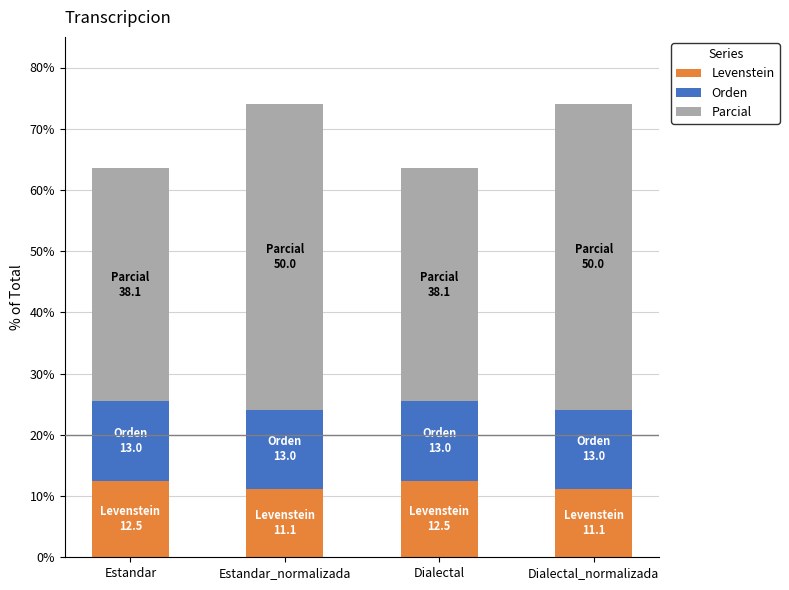

What value does the Levenstein series have at Estandar?

12.5